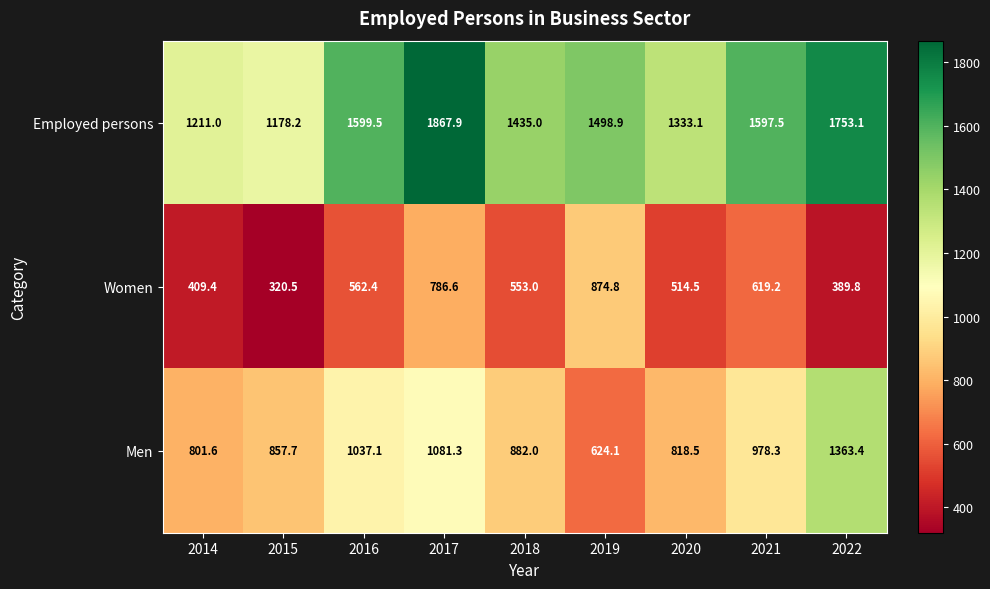

Is it true that Employed persons equals 1333.1 at 2020?

True